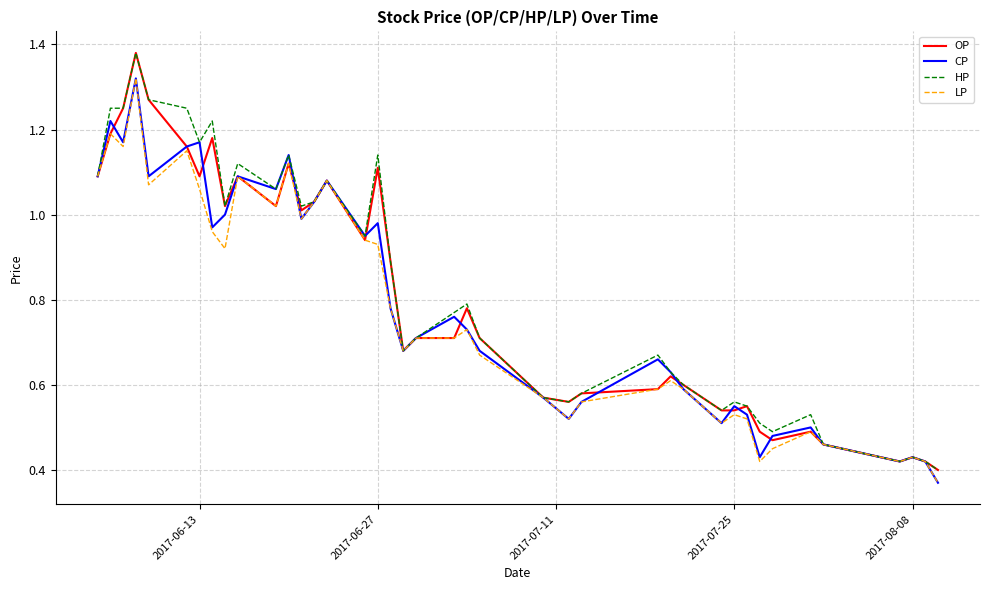

Reading left to right, what are all the values shown in this chart?

OP: 1.1	1.2	1.2	1.4	1.3	1.2	1.1	1.2	1.0	1.1	1.0	1.1	1.0	1.0	1.1	0.9	1.1	0.9	0.7	0.7	0.7	0.8	0.7	0.6	0.6	0.6	0.6	0.6	0.6	0.5	0.5	0.6	0.5	0.5	0.5	0.5	0.4	0.4	0.4	0.4
CP: 1.1	1.2	1.2	1.3	1.1	1.2	1.2	1.0	1.0	1.1	1.1	1.1	1.0	1.0	1.1	0.9	1.0	0.8	0.7	0.7	0.8	0.7	0.7	0.6	0.5	0.6	0.7	0.6	0.6	0.5	0.6	0.5	0.4	0.5	0.5	0.5	0.4	0.4	0.4	0.4
HP: 1.1	1.2	1.2	1.4	1.3	1.2	1.2	1.2	1.0	1.1	1.1	1.1	1.0	1.0	1.1	0.9	1.1	0.9	0.7	0.7	0.8	0.8	0.7	0.6	0.6	0.6	0.7	0.6	0.6	0.5	0.6	0.6	0.5	0.5	0.5	0.5	0.4	0.4	0.4	0.4
LP: 1.1	1.2	1.2	1.3	1.1	1.1	1.1	1.0	0.9	1.1	1.0	1.1	1.0	1.0	1.1	0.9	0.9	0.8	0.7	0.7	0.7	0.7	0.7	0.6	0.5	0.6	0.6	0.6	0.6	0.5	0.5	0.5	0.4	0.5	0.5	0.5	0.4	0.4	0.4	0.4